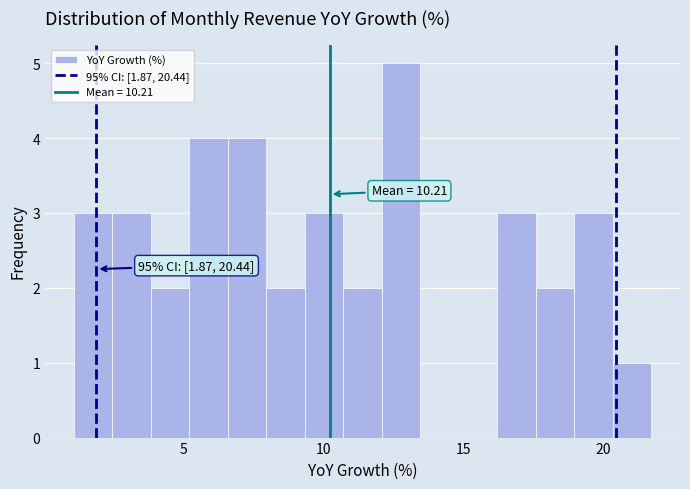

Around what value on the x-axis is the tallest bar? Give the approximate position of its centre, as read against the axis.

13.0